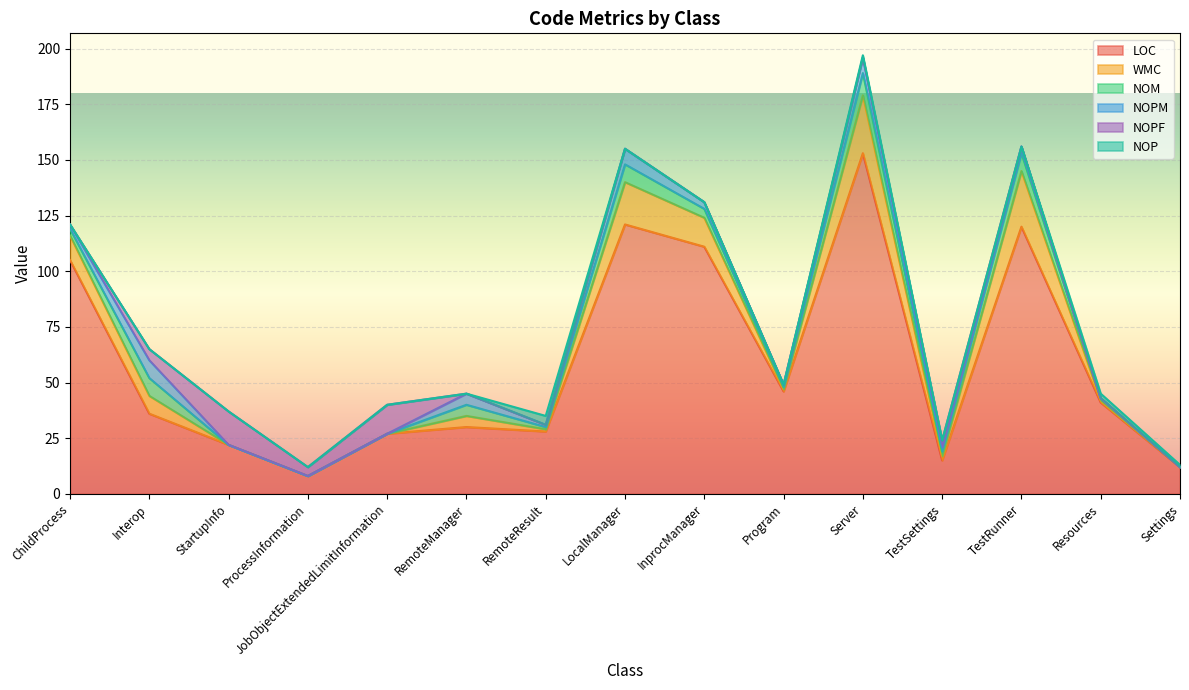

Which has a higher value, ChildProcess or Interop?

ChildProcess